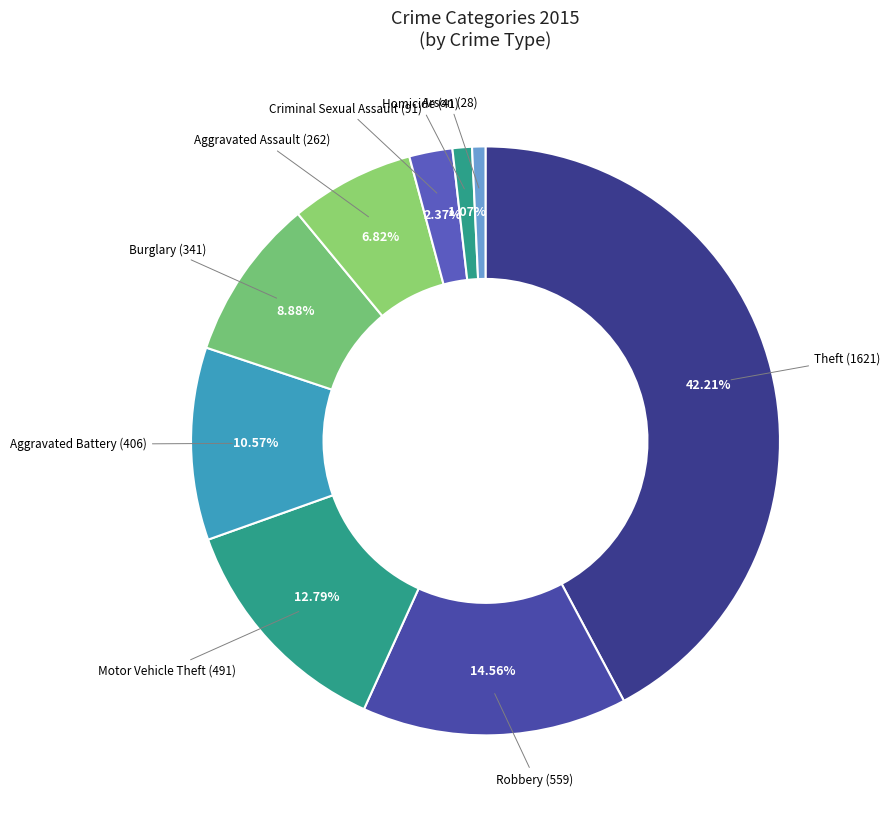

How much of the chart is everything except Homicide?

98.9%